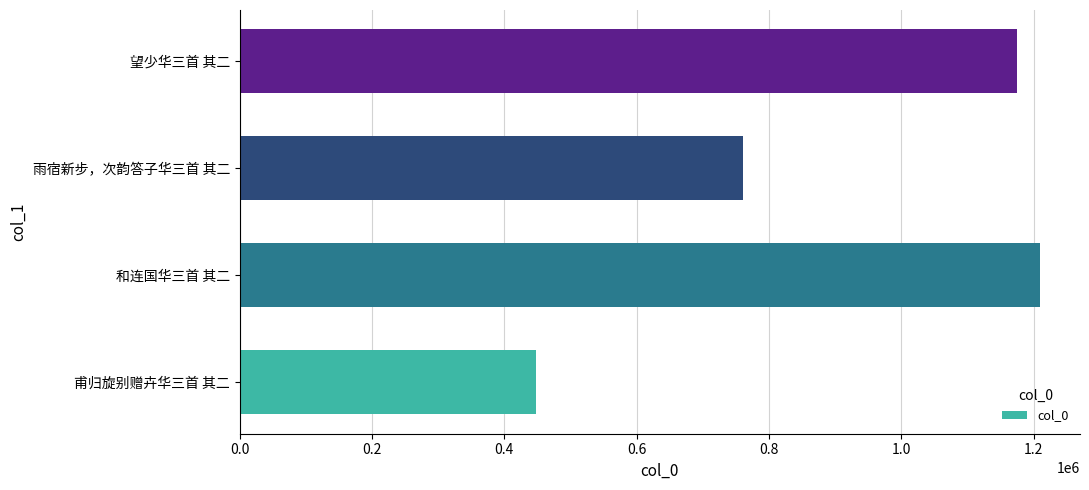

What is the smallest value displayed?

448147